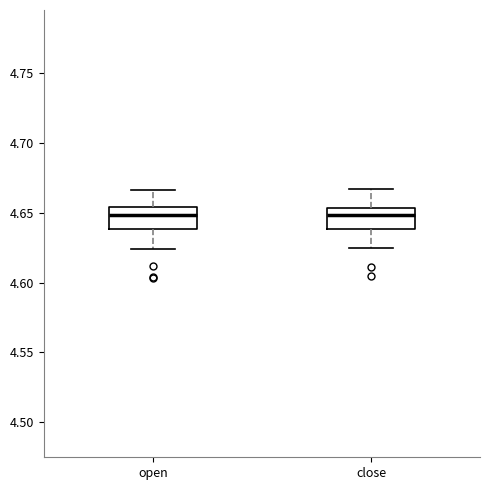

Where does the upper whisker of the box for close end on the y-axis? The values are not printed on the chart, so give them approximately, as read against the axis.

4.665